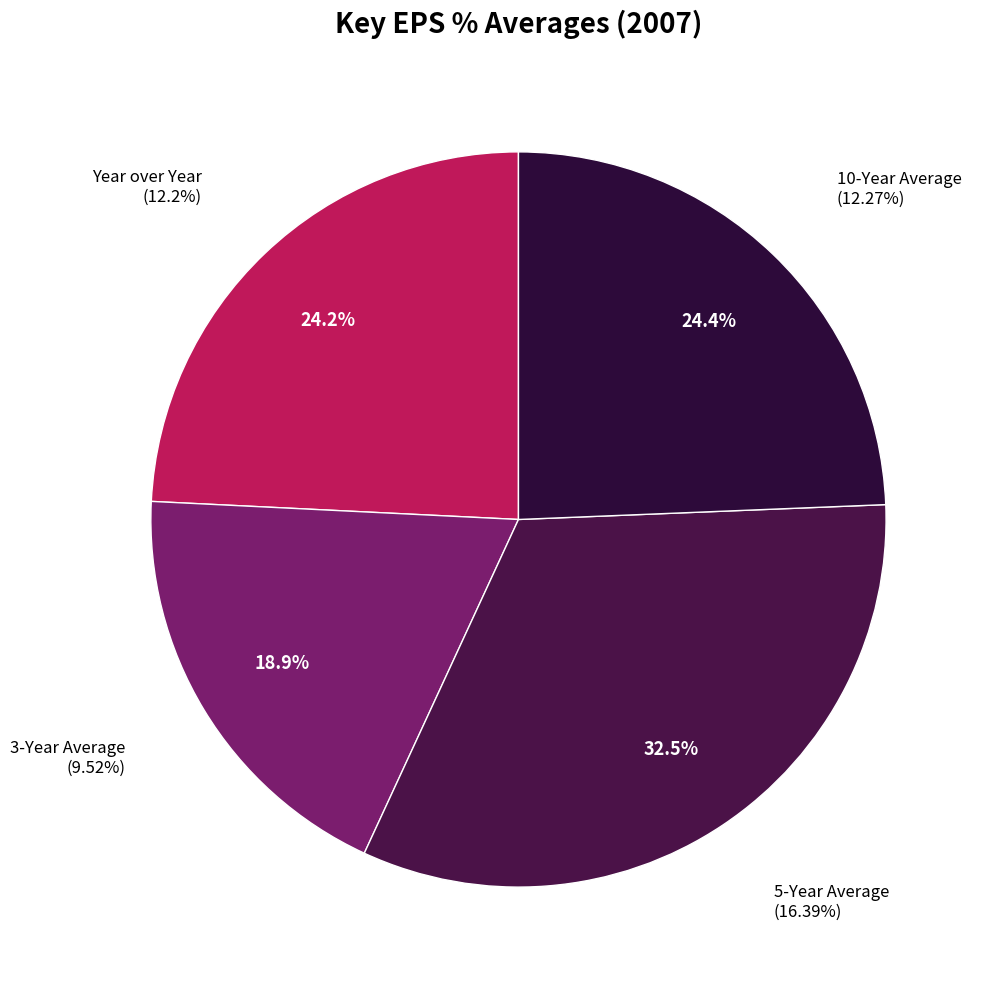

Which has a higher value, 10-Year Average or Year over Year?

10-Year Average